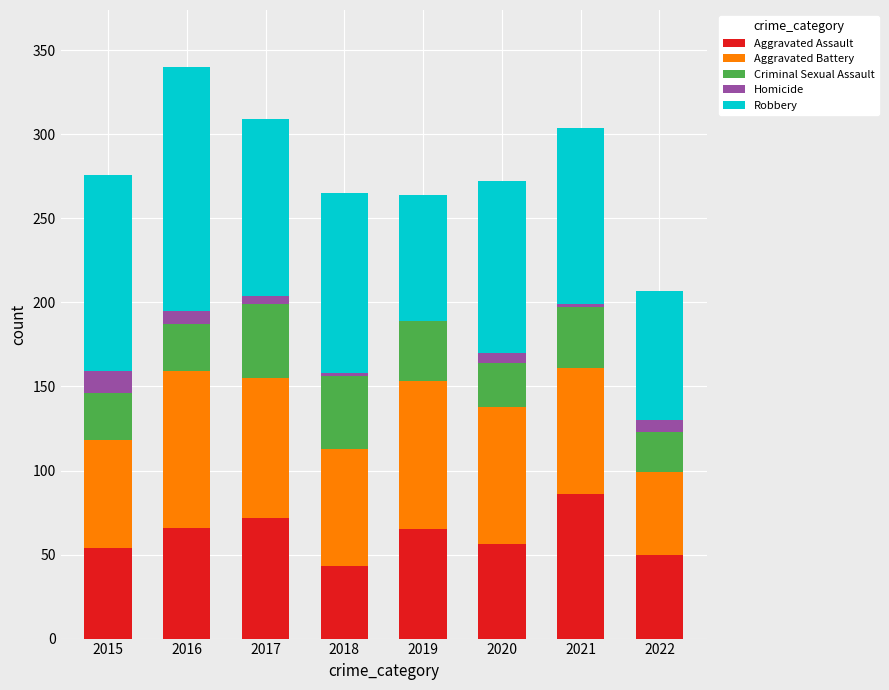

Are the bars horizontal?

No